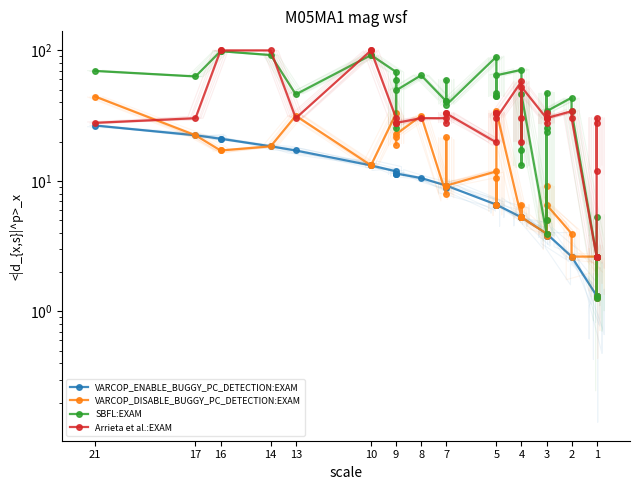

Which series has the largest range (max minus min)?

SBFL:EXAM